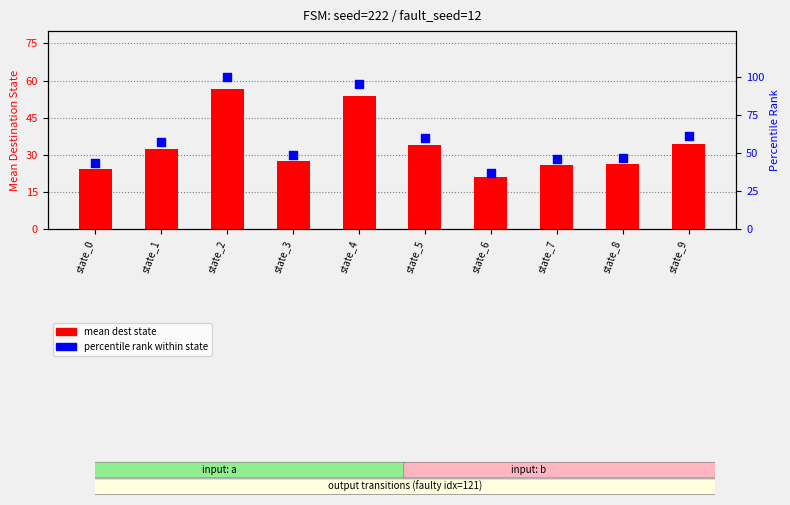

Is the value of percentile rank at state_6 greater than the value of mean dest state at state_9?

Yes